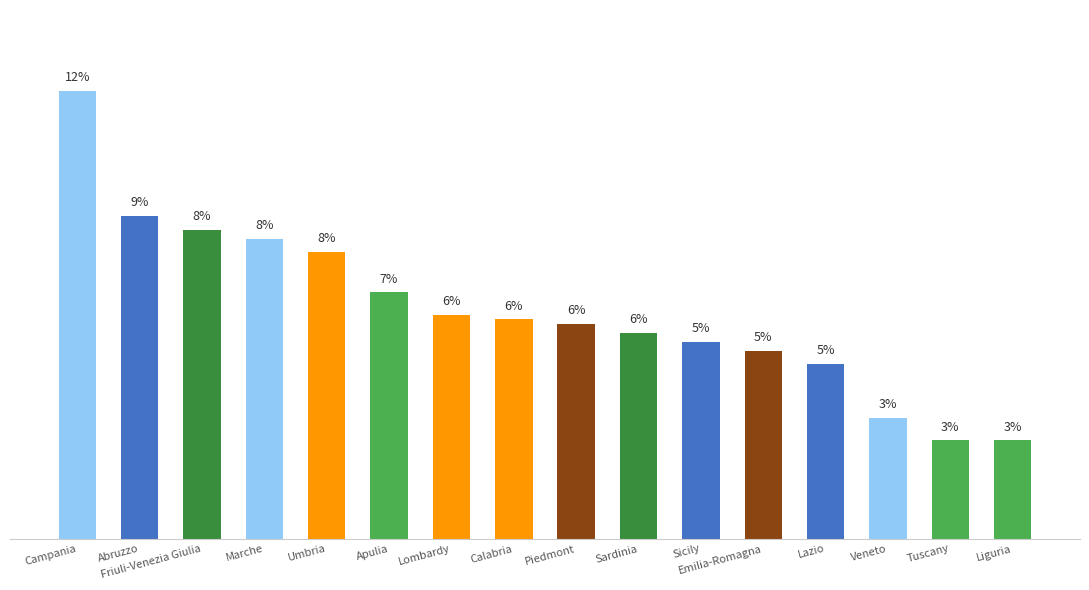

Approximately how many times larger is the value at Piedmont compared to Umbria?

0.8